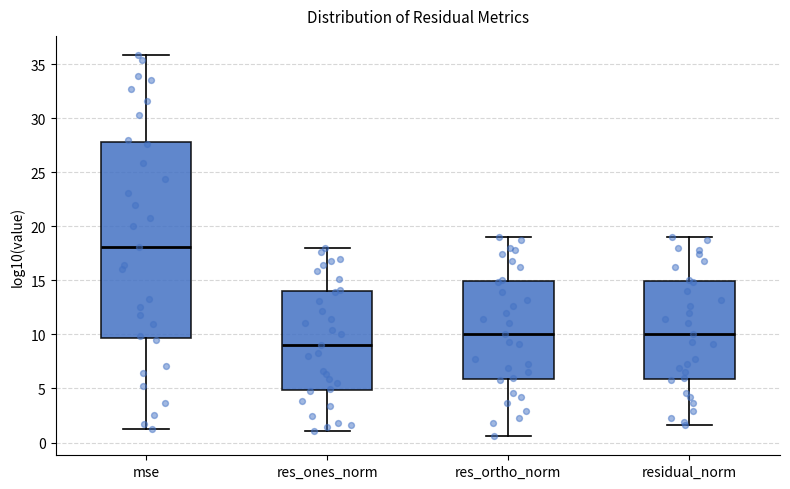

Reading left to right, read every box against the y-axis: the position of its median line, the range the box covers, and the ends of its whiskers. The values are not printed on the chart, so give them approximately, as read against the axis.

mse: median 18.0, box 9.5 to 28.0, whiskers 1.0 to 36.0
res_ones_norm: median 9.0, box 5.0 to 14.0, whiskers 1.0 to 18.0
res_ortho_norm: median 10.0, box 6.0 to 15.0, whiskers 0.5 to 19.0
residual_norm: median 10.0, box 6.0 to 15.0, whiskers 1.5 to 19.0